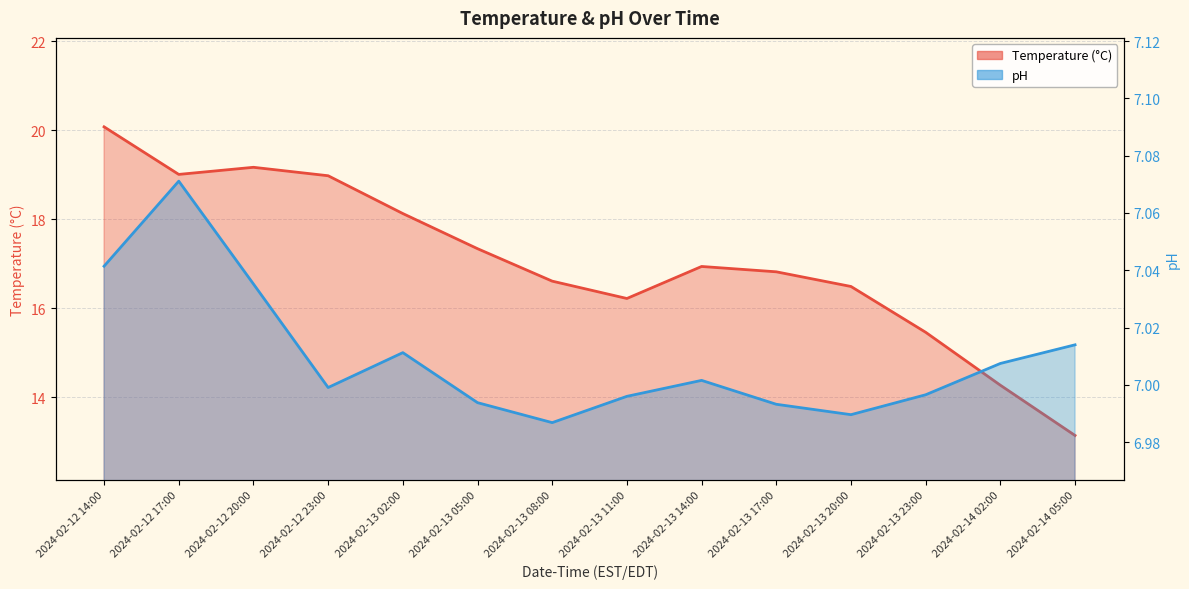

What is the sum of the Temperature (°C) values at 2024-02-13 23:00 and 2024-02-13 02:00?

33.6